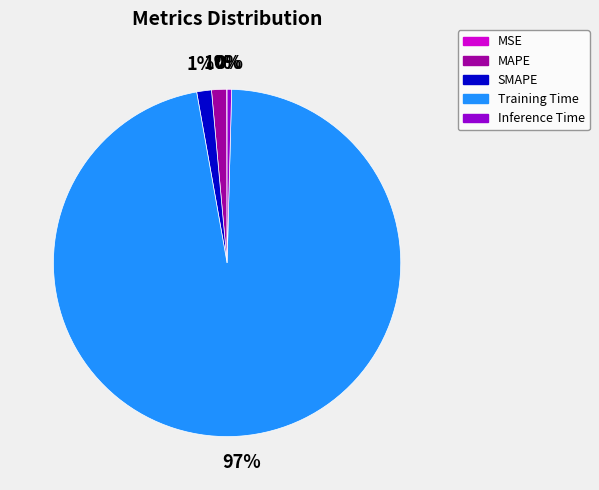

True or false: Training Time accounts for 97% of the total.

True